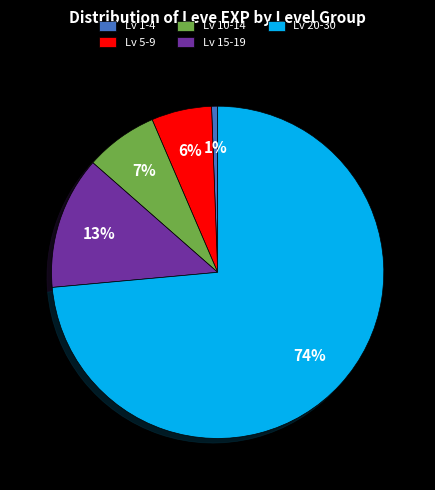

Is it true that Lv 10-14 is 1% of the pie?

False